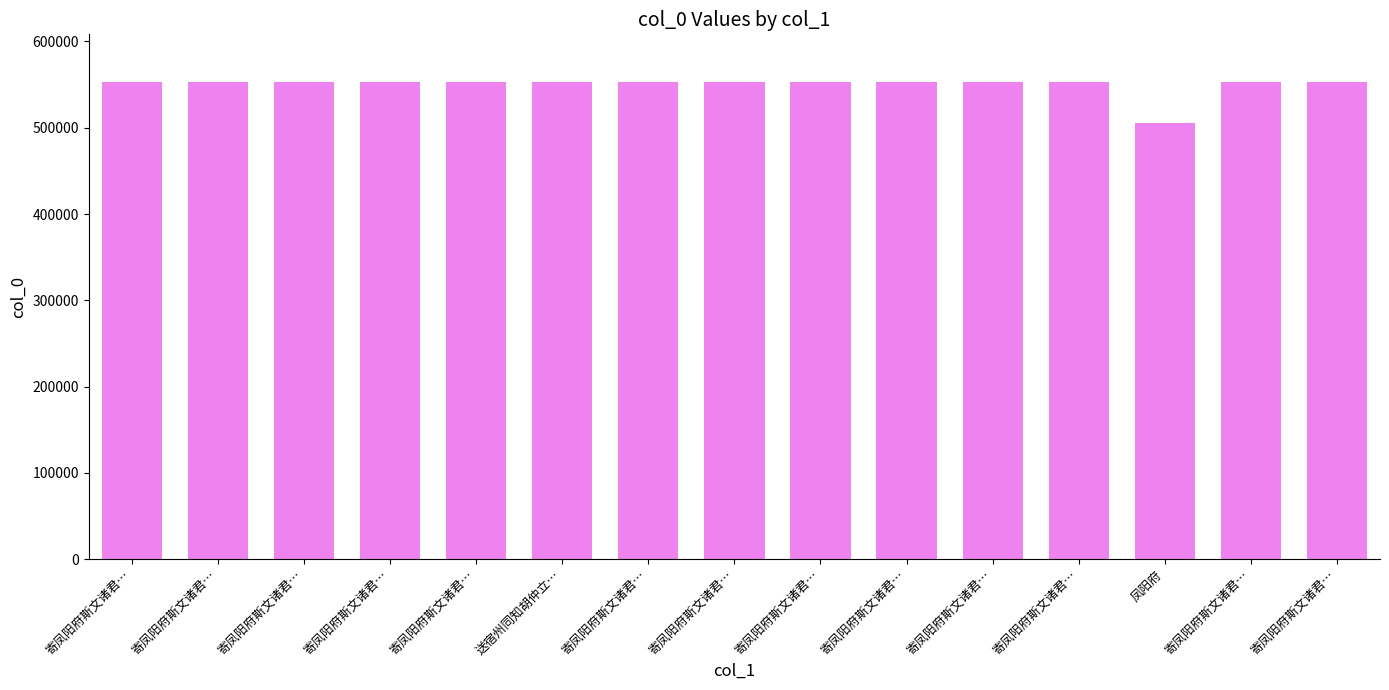

Reading right to left, what are all the values shown in this chart?

寄凤阳府斯文诸君…=552972	寄凤阳府斯文诸君…=552975	凤阳府=505484	寄凤阳府斯文诸君…=552976	寄凤阳府斯文诸君…=552967	寄凤阳府斯文诸君…=552971	寄凤阳府斯文诸君…=552968	寄凤阳府斯文诸君…=552970	寄凤阳府斯文诸君…=552969	送宿州同知胡仲立…=552939	寄凤阳府斯文诸君…=552977	寄凤阳府斯文诸君…=552973	寄凤阳府斯文诸君…=552979	寄凤阳府斯文诸君…=552974	寄凤阳府斯文诸君…=552978